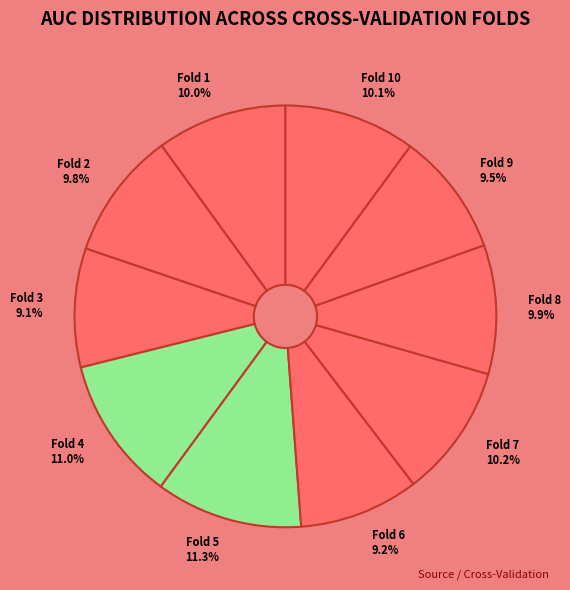

Which has a higher value, Fold 9 or Fold 5?

Fold 5